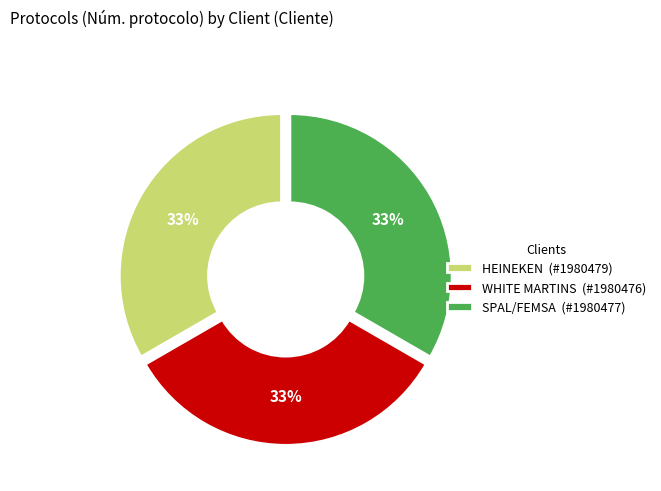

To the nearest percent, what portion does HEINEKEN represent?

33%